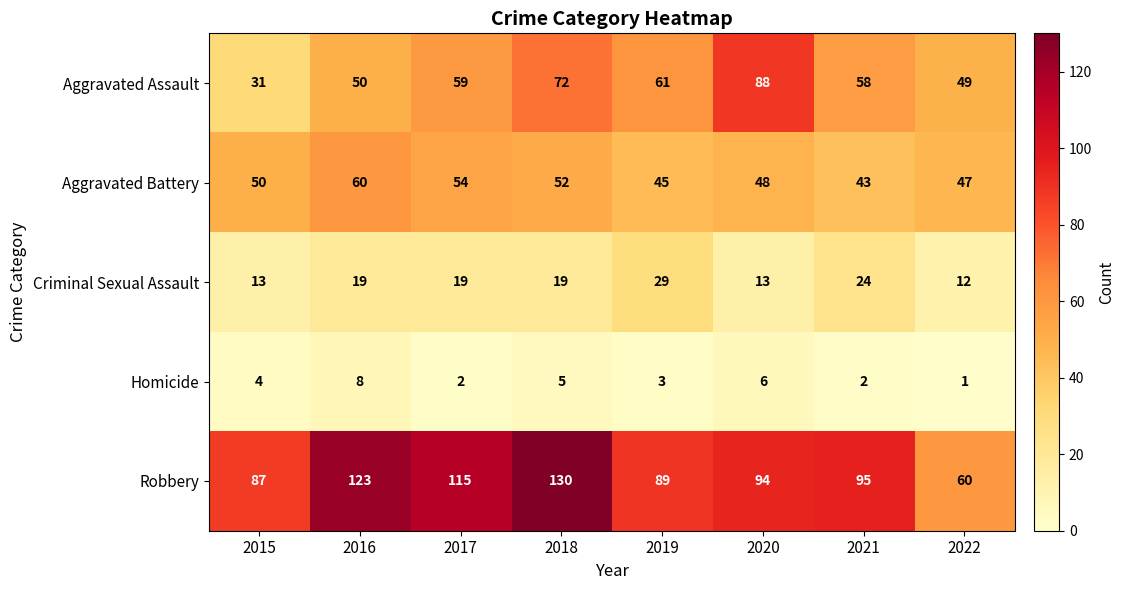

At which label is Aggravated Battery closest to 51?

2015